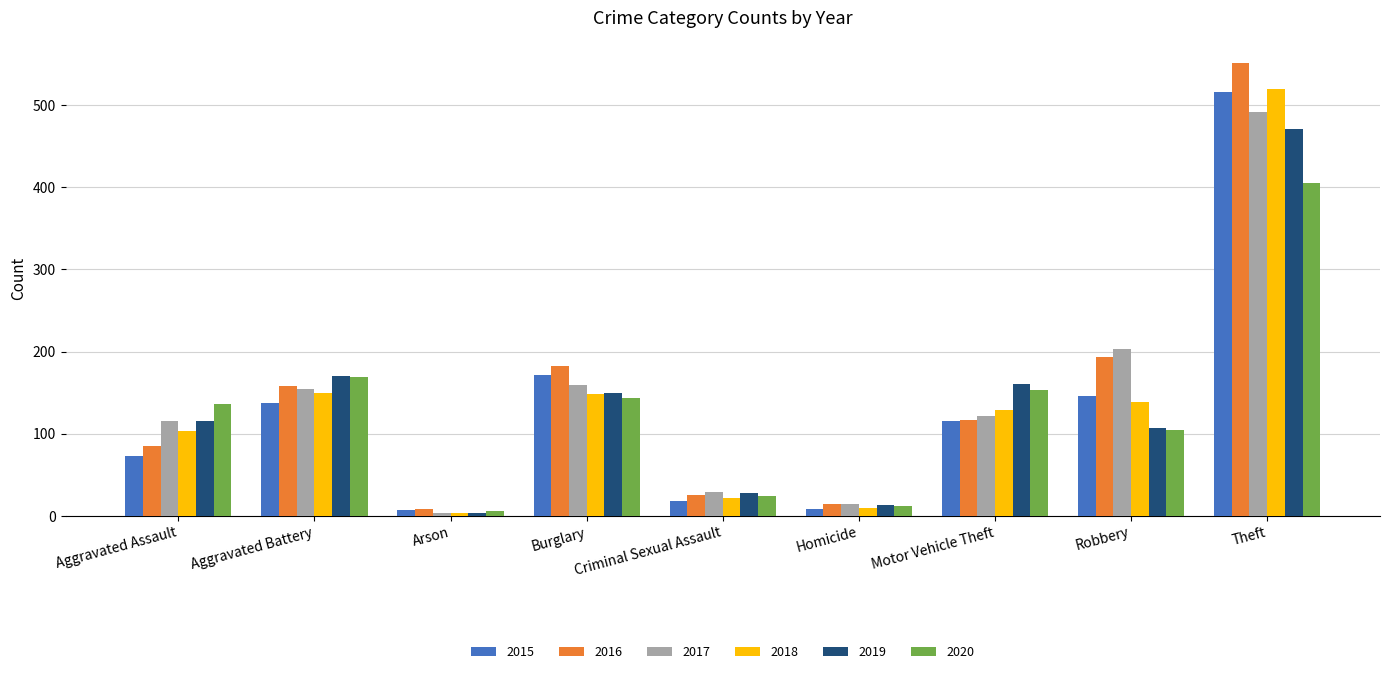

How many categories are shown in the chart?

9